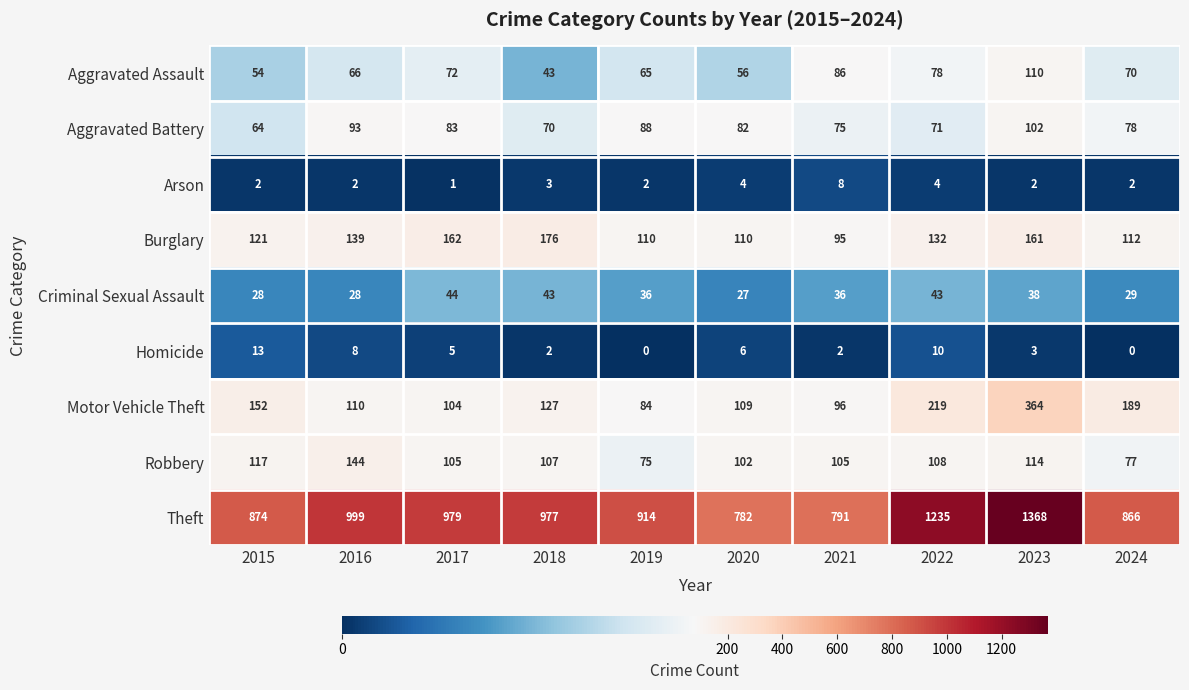

At which label does Aggravated Assault first exceed 70?

2017